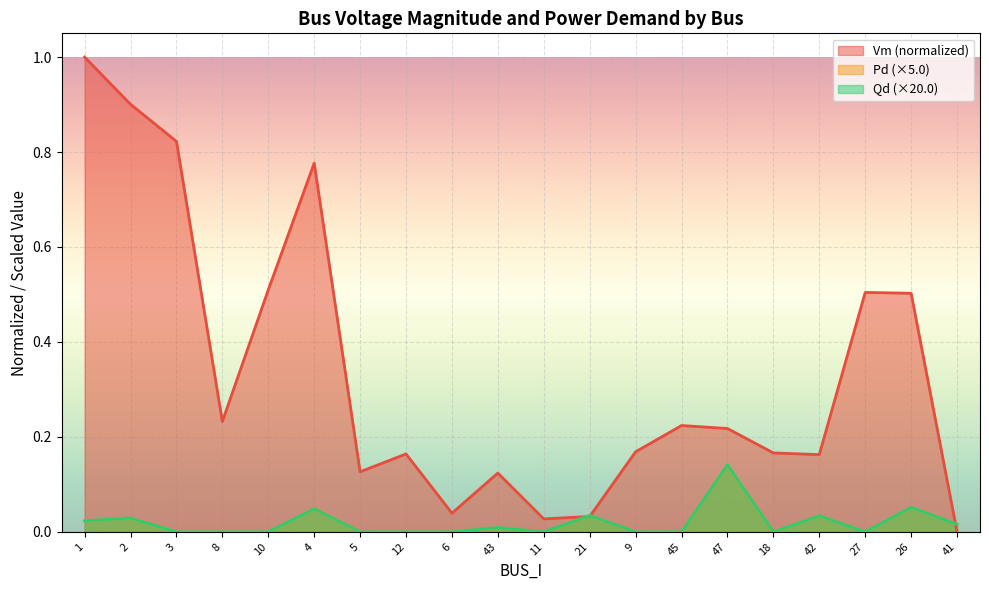

Reading left to right, list all the values displayed in this chart.

Vm: 1=1.0	2=0.9	3=0.8	8=0.2	10=0.5	4=0.8	5=0.1	12=0.2	6=0.0	43=0.1	11=0.0	21=0.0	9=0.2	45=0.2	47=0.2	18=0.2	42=0.2	27=0.5	26=0.5	41=0.0
Pd: 1=0.0	2=0.0	3=0.0	8=0.0	10=0.0	4=0.0	5=0.0	12=0.0	6=0.0	43=0.0	11=0.0	21=0.0	9=0.0	45=0.0	47=0.1	18=0.0	42=0.0	27=0.0	26=0.1	41=0.0
Qd: 1=0.0	2=0.0	3=0.0	8=0.0	10=0.0	4=0.0	5=0.0	12=0.0	6=0.0	43=0.0	11=0.0	21=0.0	9=0.0	45=0.0	47=0.1	18=0.0	42=0.0	27=0.0	26=0.1	41=0.0